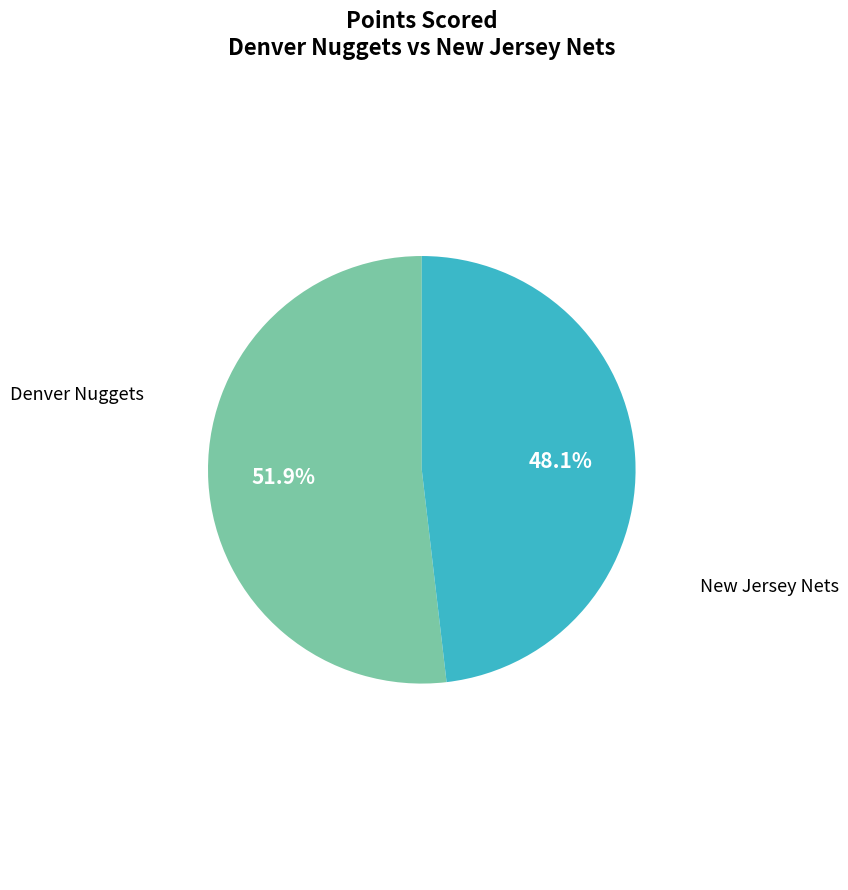

To the nearest percent, what is the difference between the largest and smallest slice percentages?

4%